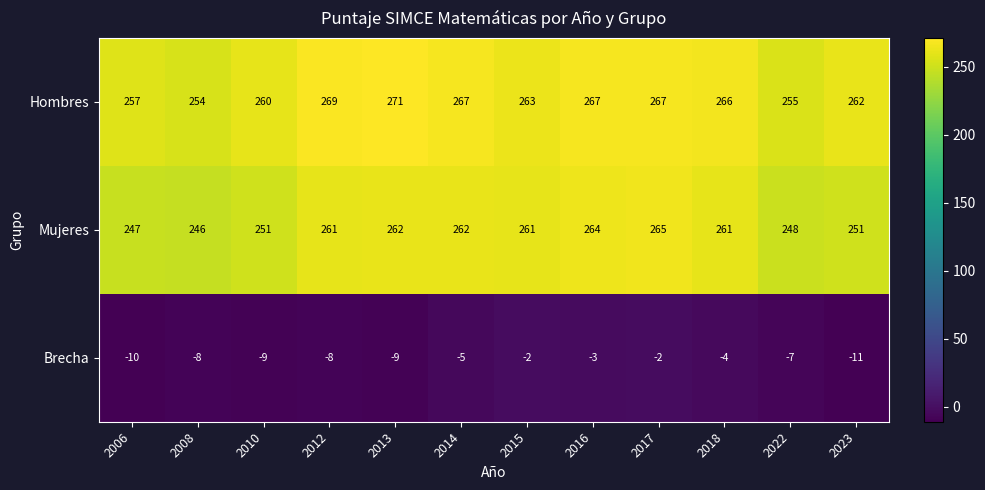

Which series changed the most between 2016 and 2023?

Mujeres